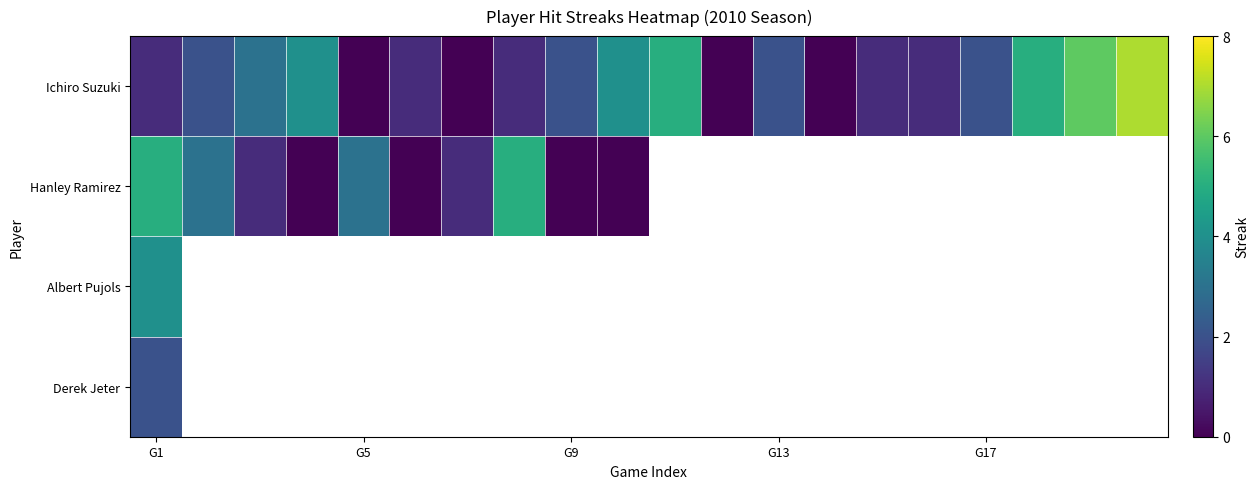

What is the minimum value for Albert Pujols?

4.0